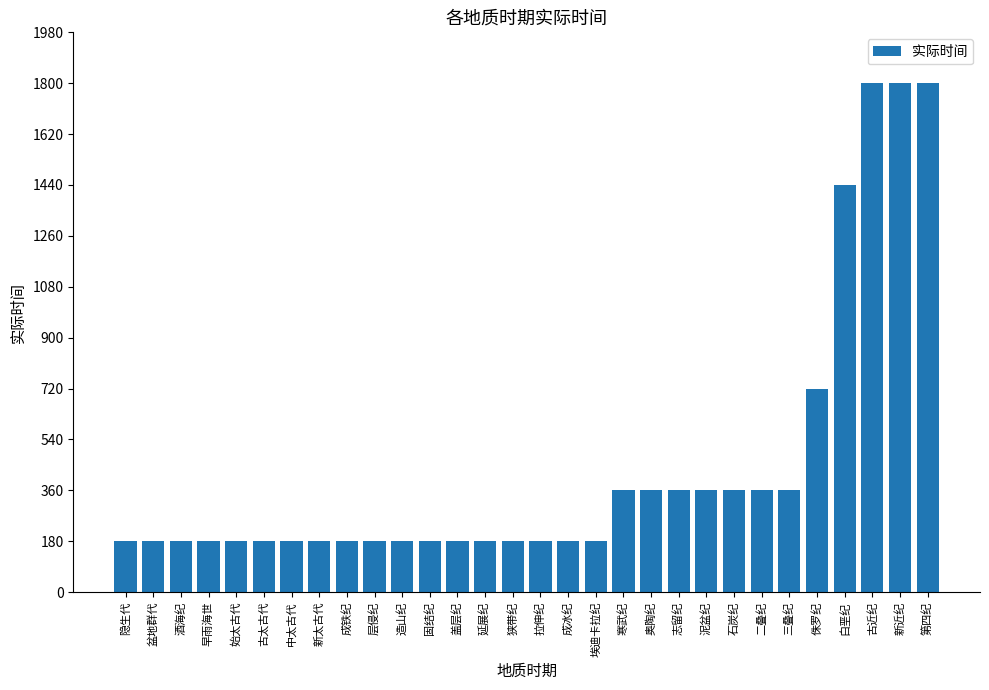

Approximately how many times larger is the value at 泥盆纪 compared to 三叠纪?

1.0